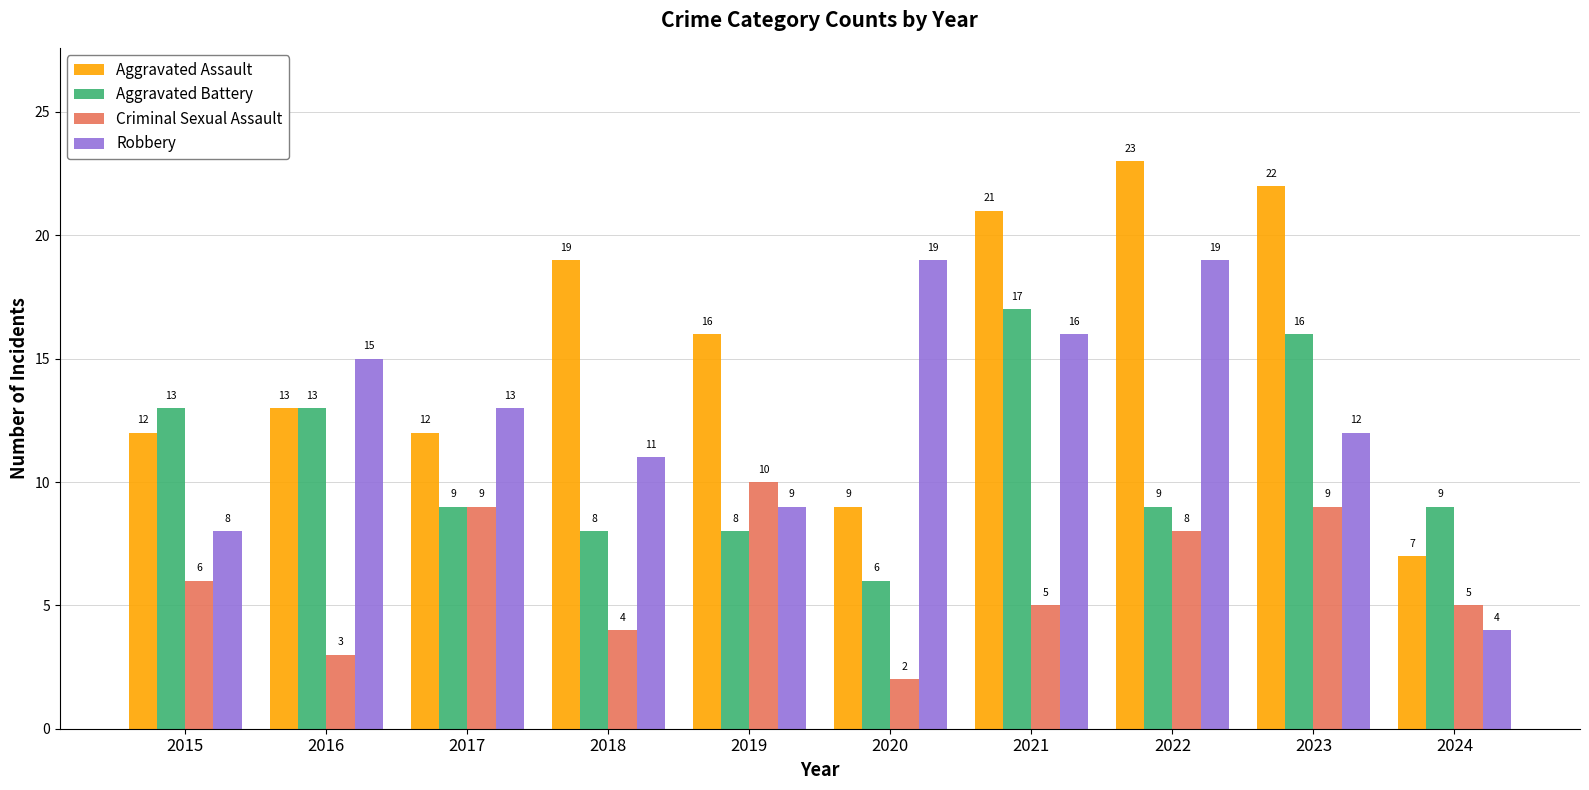

List the series in order of their overall mean, lowest first.

Criminal Sexual Assault, Aggravated Battery, Robbery, Aggravated Assault